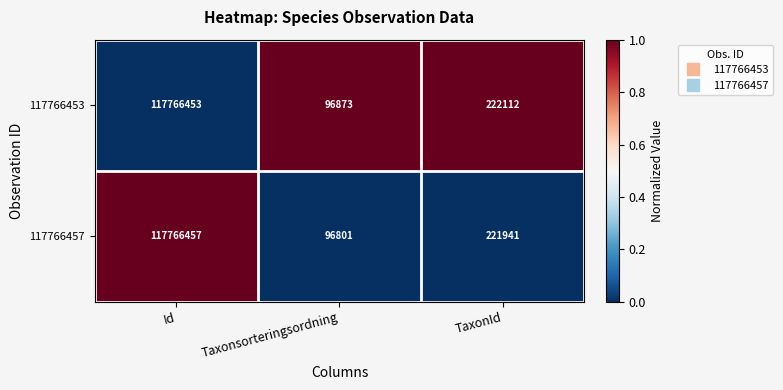

Rank the series at Id from lowest to highest value.

117766453, 117766457